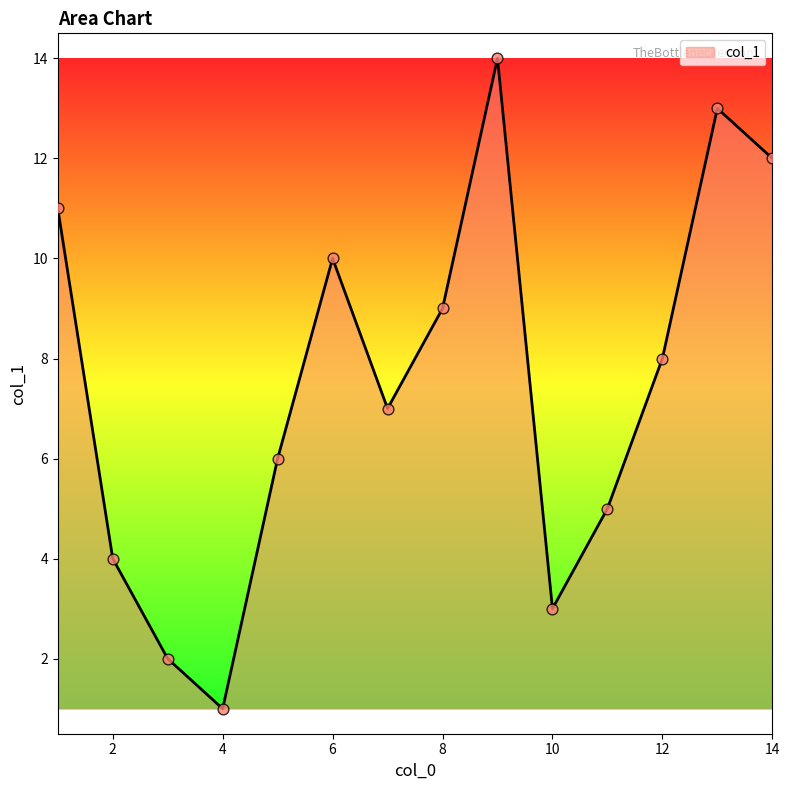

What is the greatest value displayed?

14